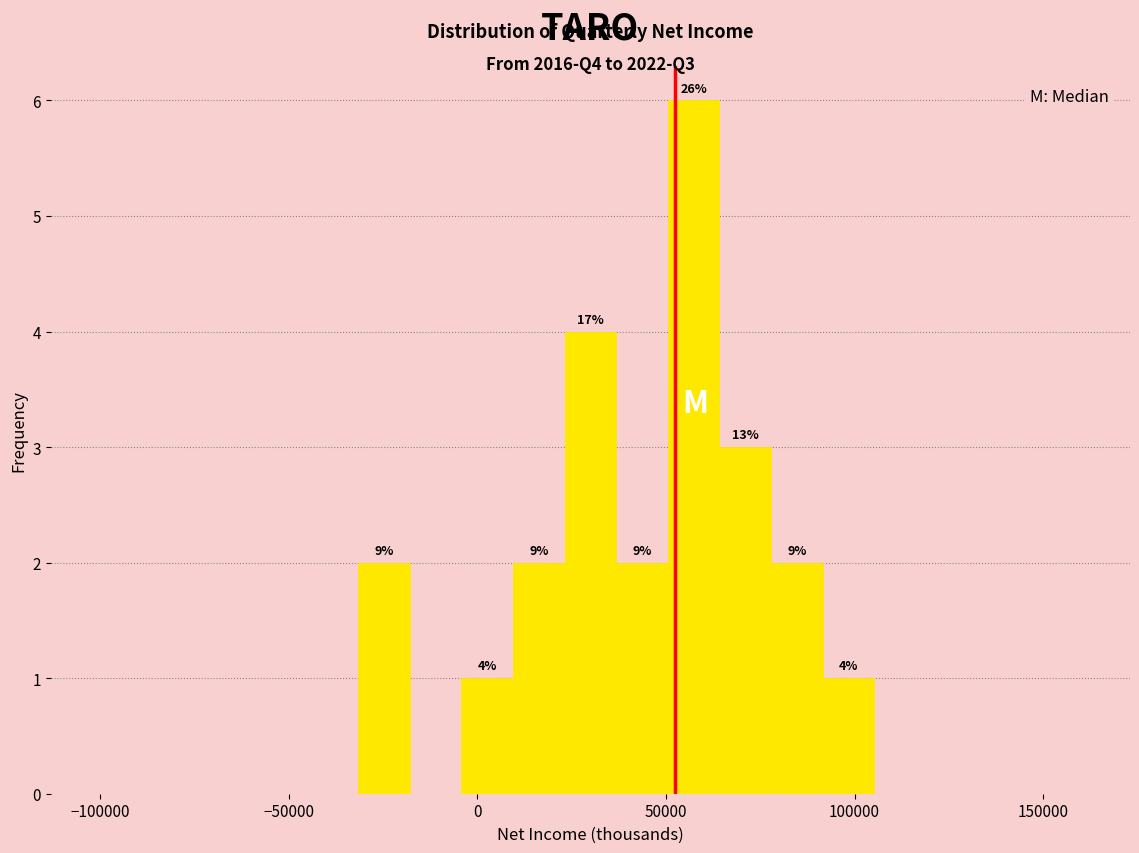

Around what value on the x-axis is the tallest bar? Give the approximate position of its centre, as read against the axis.

55000